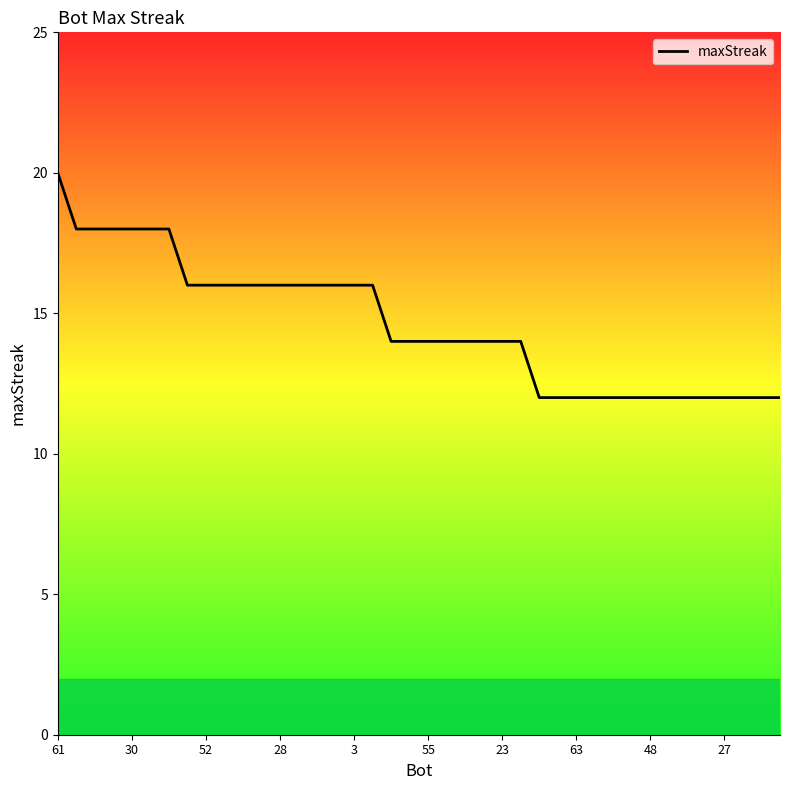

What is the maximum value shown in the chart?

20